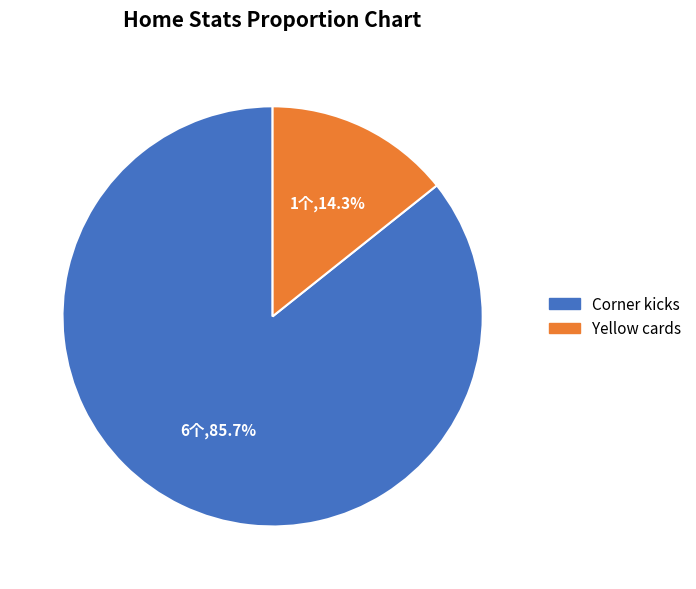

The Corner kicks slice represents 95% of the pie. True or false?

False